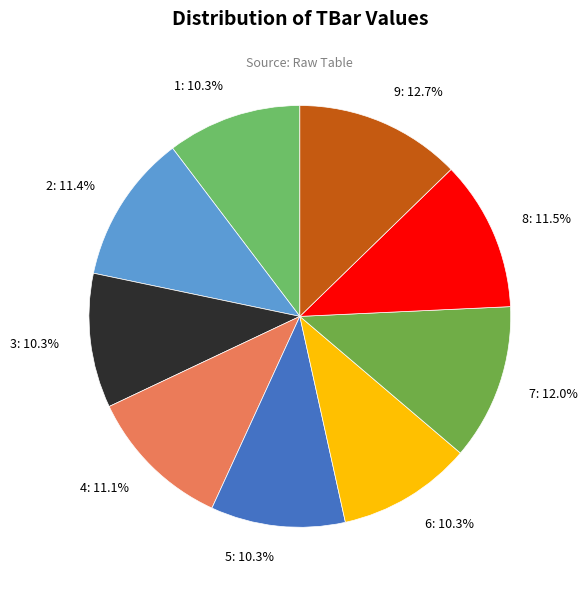

What percentage is the 7 slice, to the nearest percent?

12%